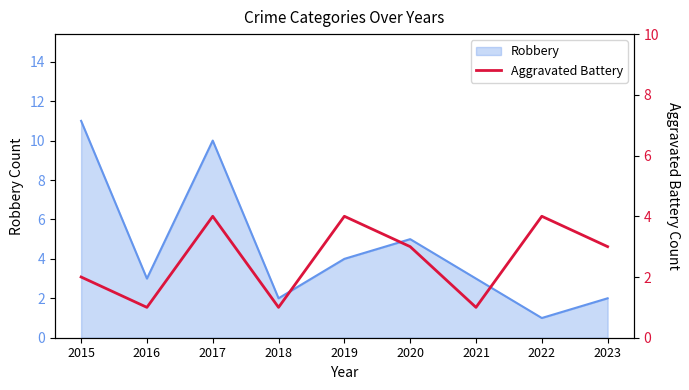

At which label is Robbery closest to 6?

2020